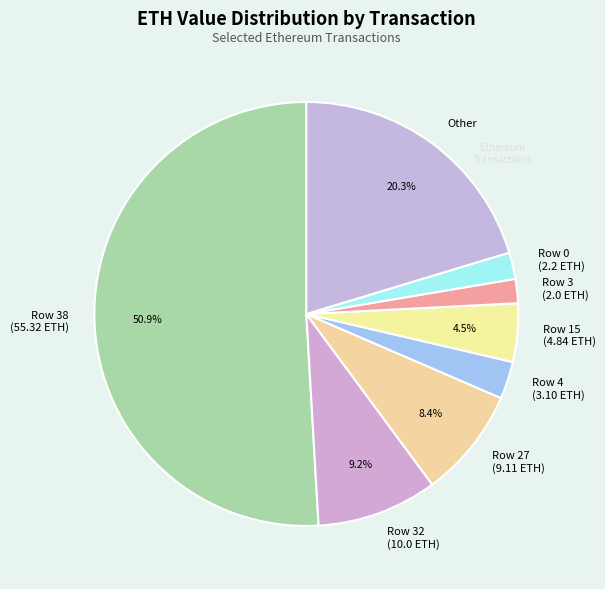

Is there a majority slice in this chart?

Yes